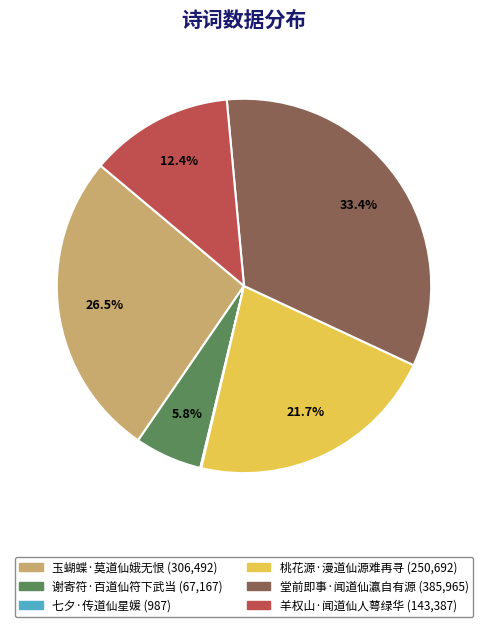

To the nearest percent, what percentage of the pie is 羊权山·闻道仙人萼绿华?

12%